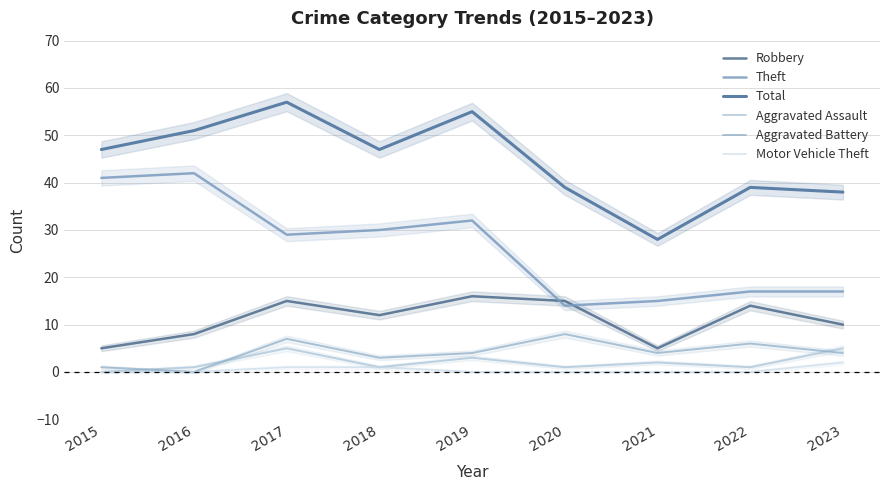

List the labels in order of Total value, smallest first.

2021, 2023, 2020, 2022, 2015, 2018, 2016, 2019, 2017